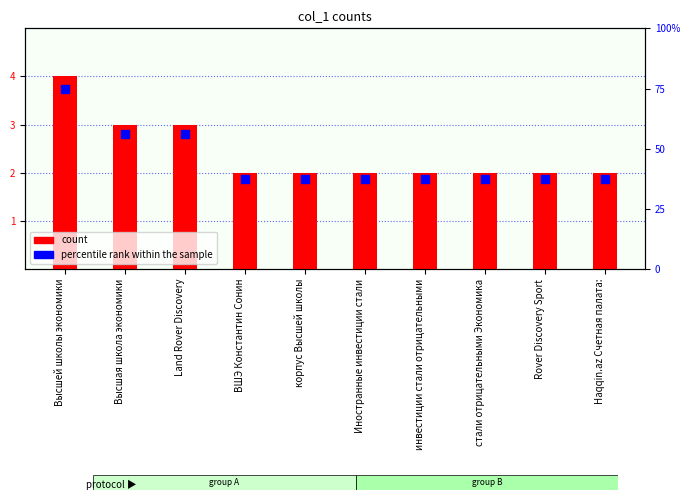

Which series has the widest spread of Y values?

percentile rank within the sample